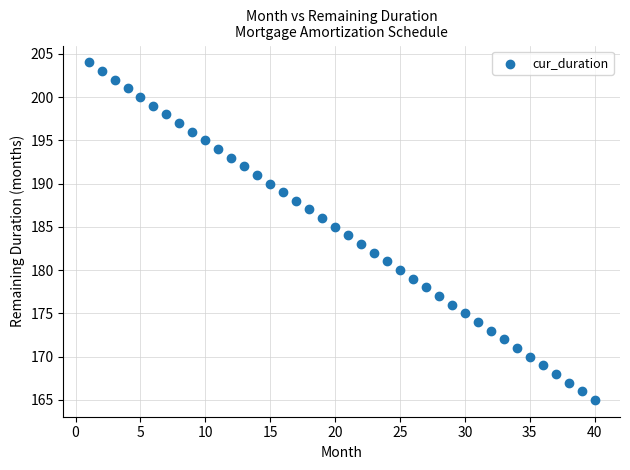

What is the range of Y values (max minus min)?

39